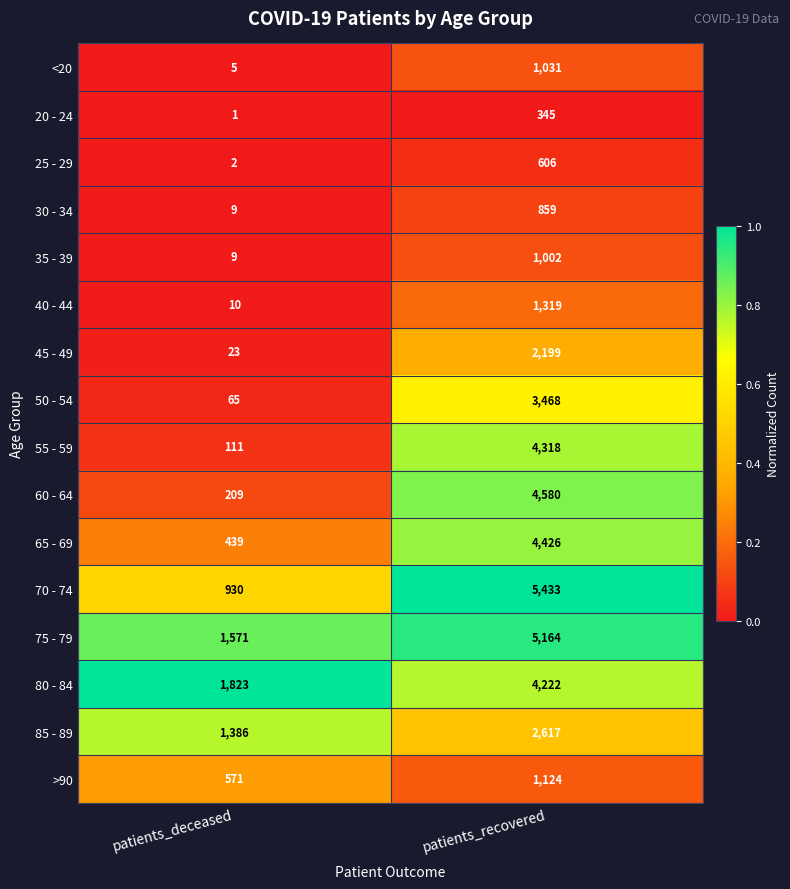

Count the number of categories in the chart.

2